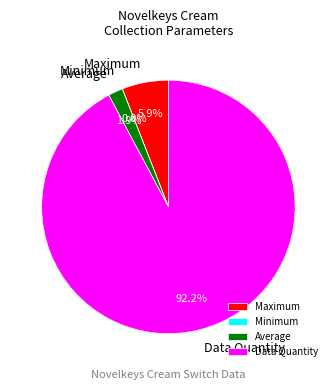

Is it true that Maximum is 6% of the pie?

True